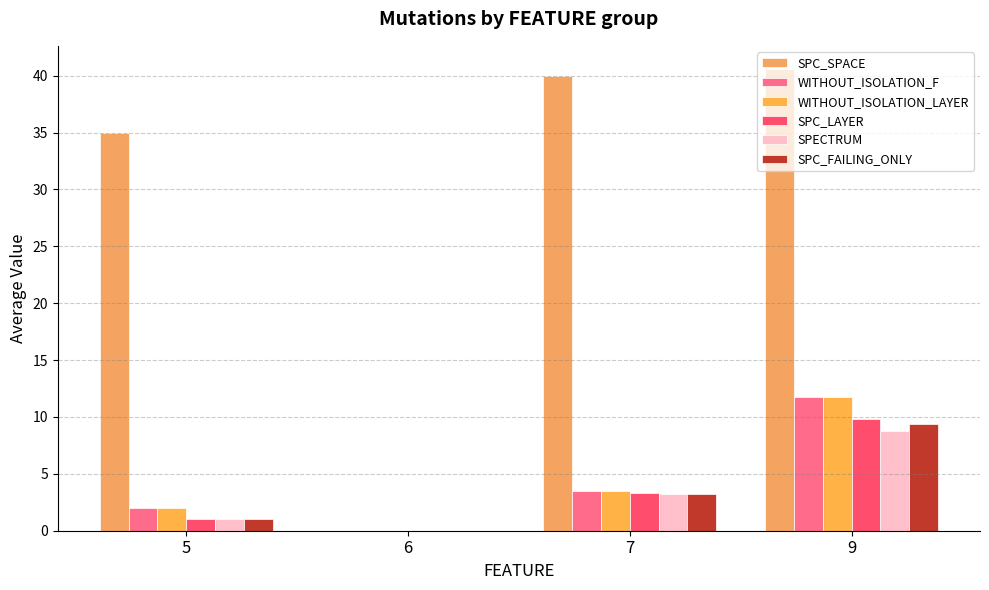

Where does the SPC_FAILING_ONLY series first go above 3?

7